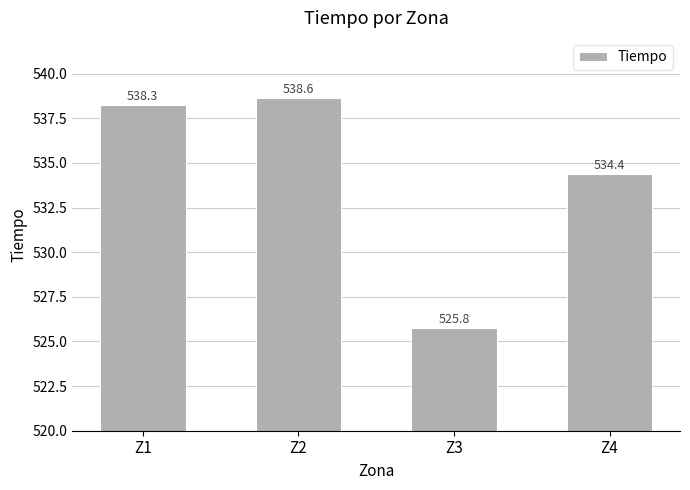

True or false: the data shows 534.4 at Z4.

True